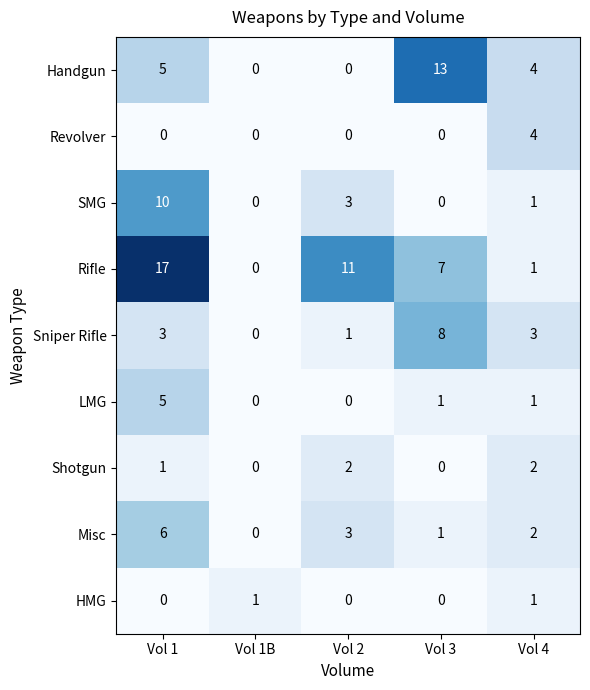

How many SMG values are between 0 and 3?

4